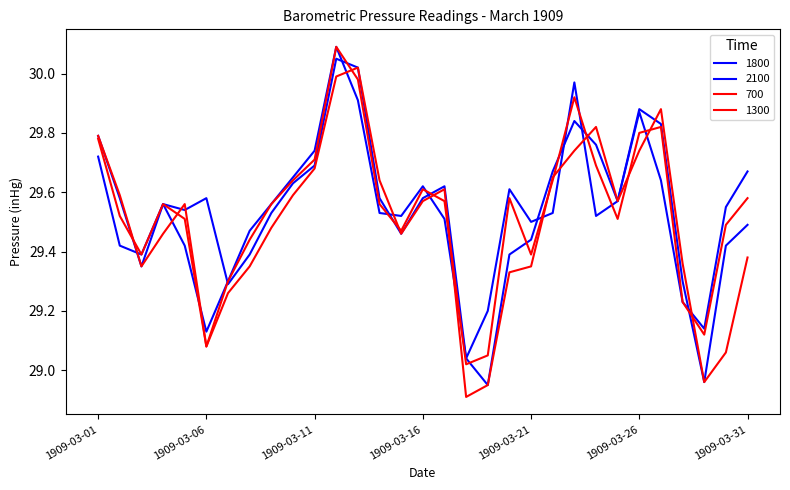

What is the value of the 1300 point at the 13th from the left?

30.0